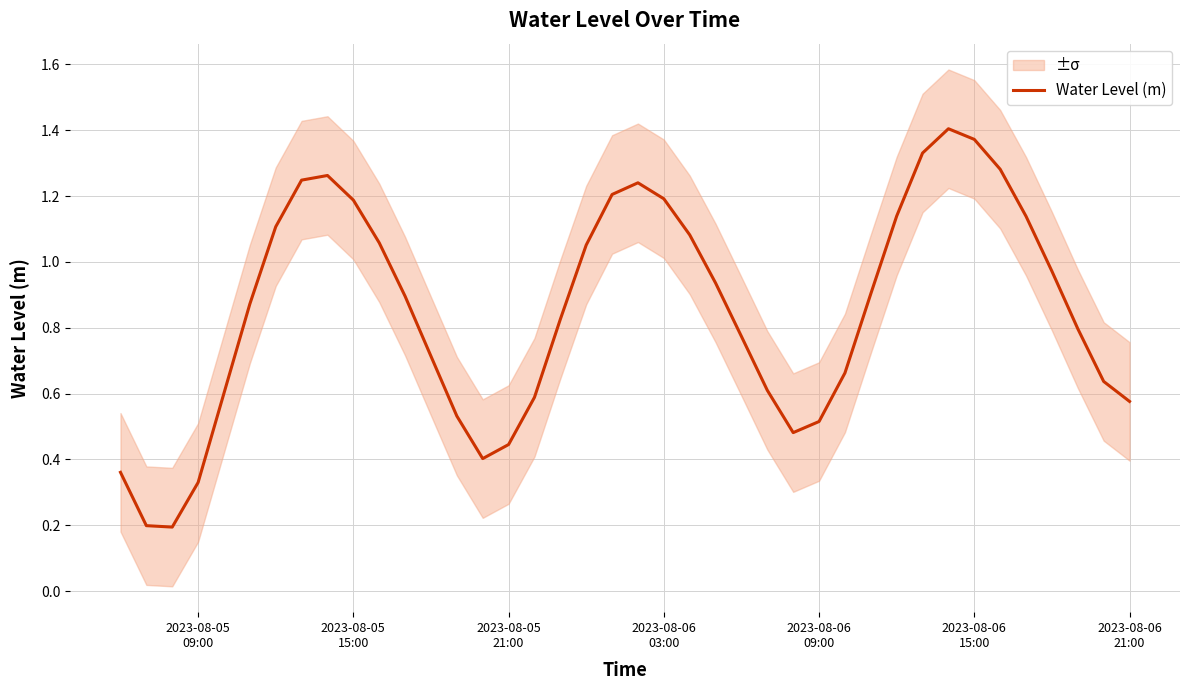

What is the greatest value displayed?

1.4